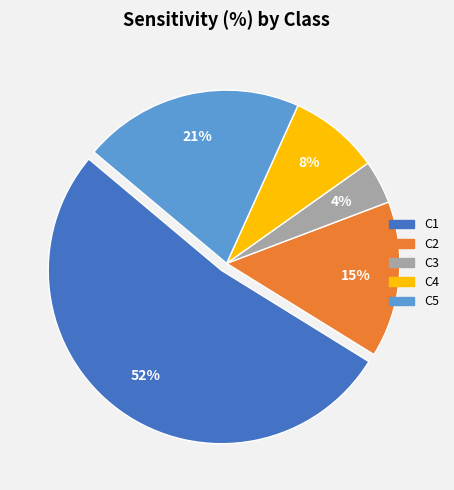

Between C3 and C5, which is larger?

C5